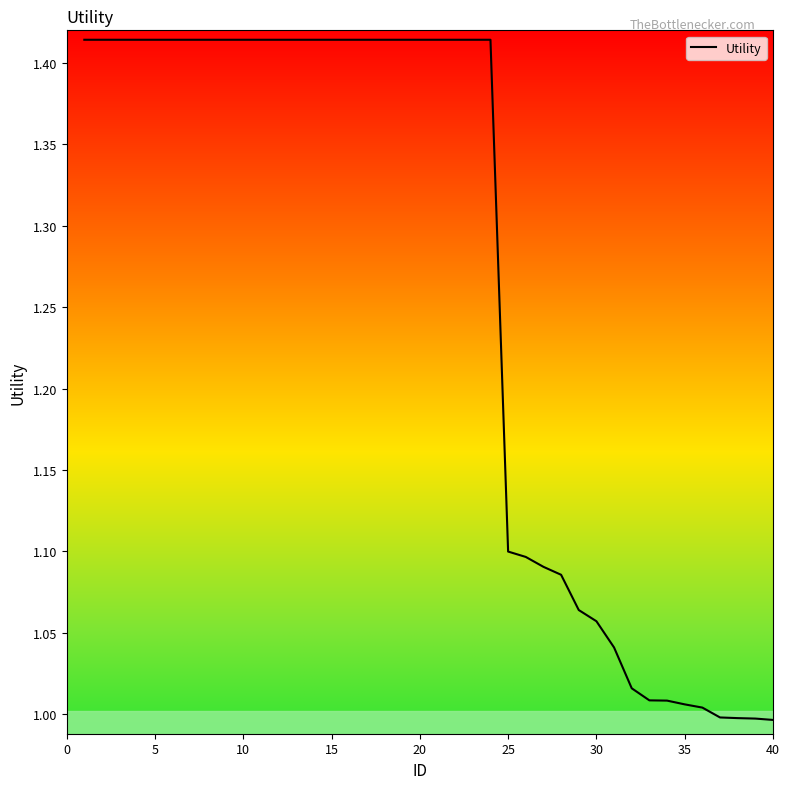

What is the difference between the maximum and minimum values?

0.4